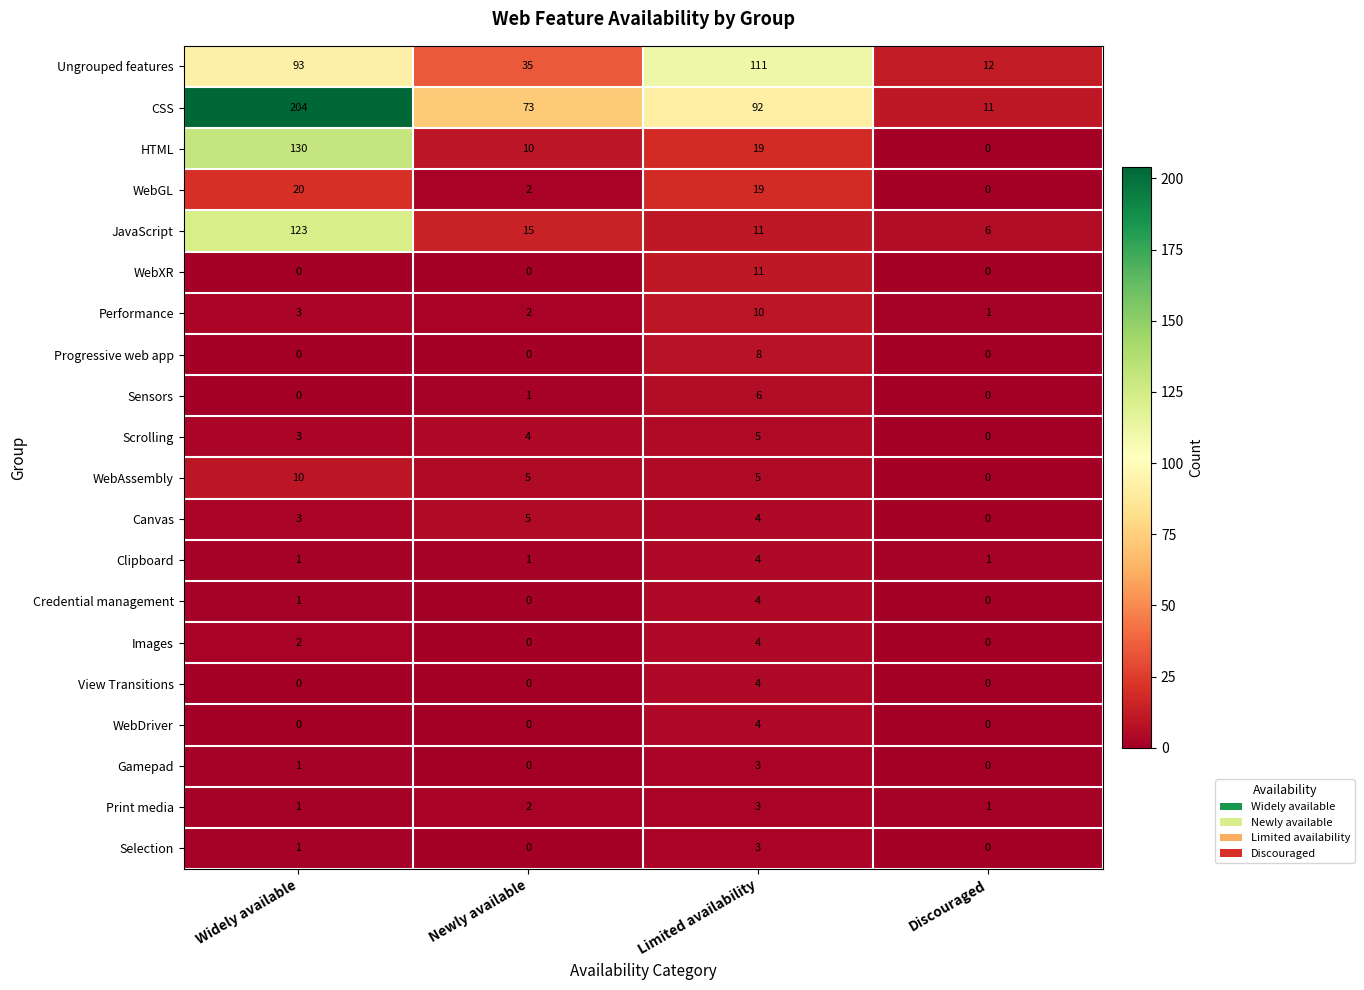

How many WebDriver values are between 0 and 4?

4